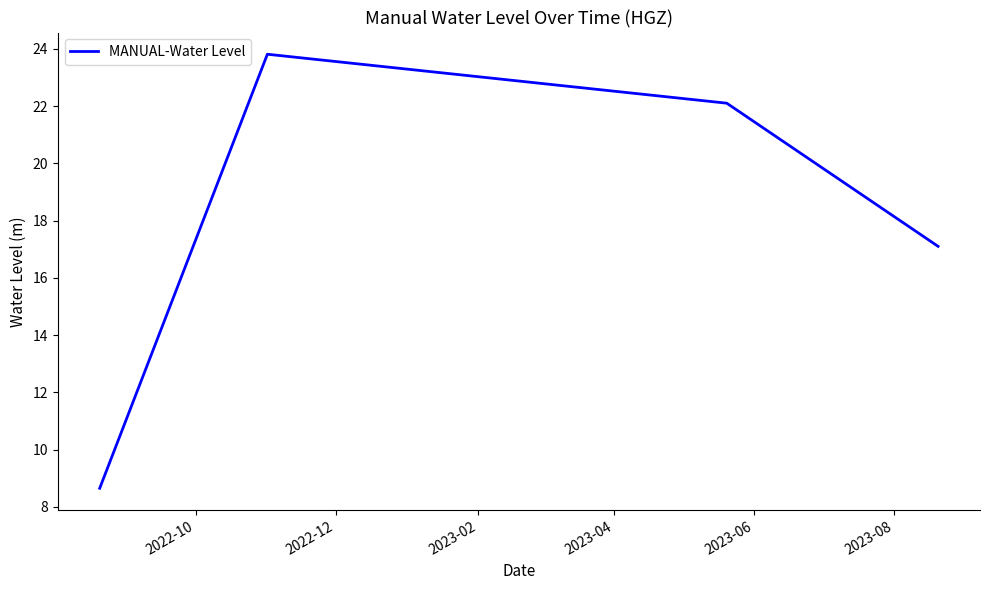

What is the smallest value displayed?

8.6